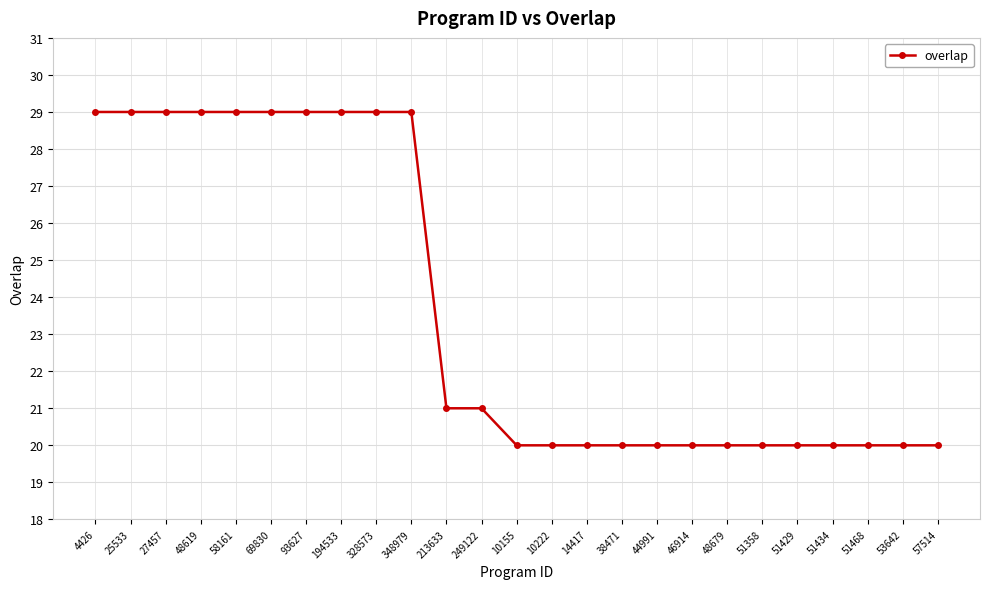

Reading right to left, what are all the values shown in this chart?

20	20	20	20	20	20	20	20	20	20	20	20	20	21	21	29	29	29	29	29	29	29	29	29	29